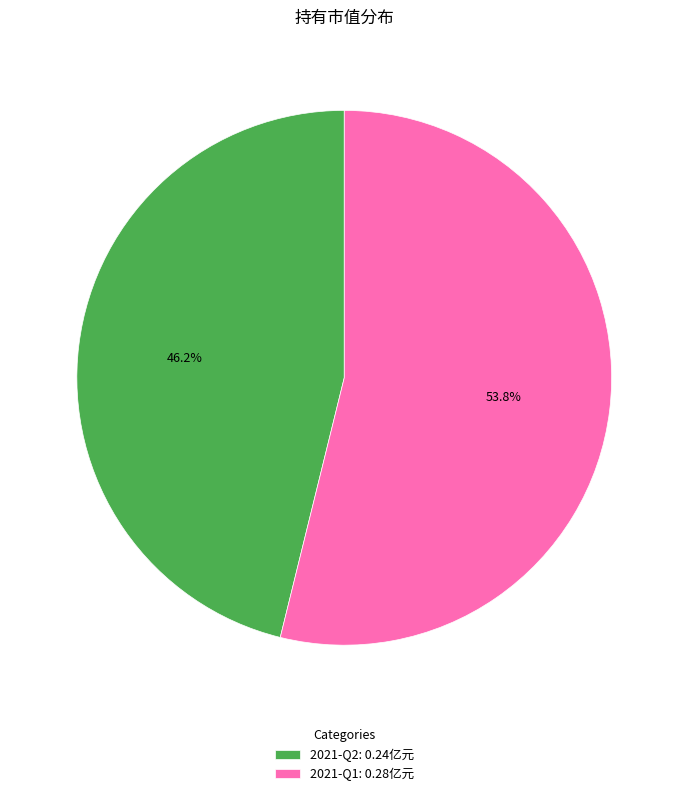

To the nearest percent, what percentage of the pie is 2021-Q2?

46%